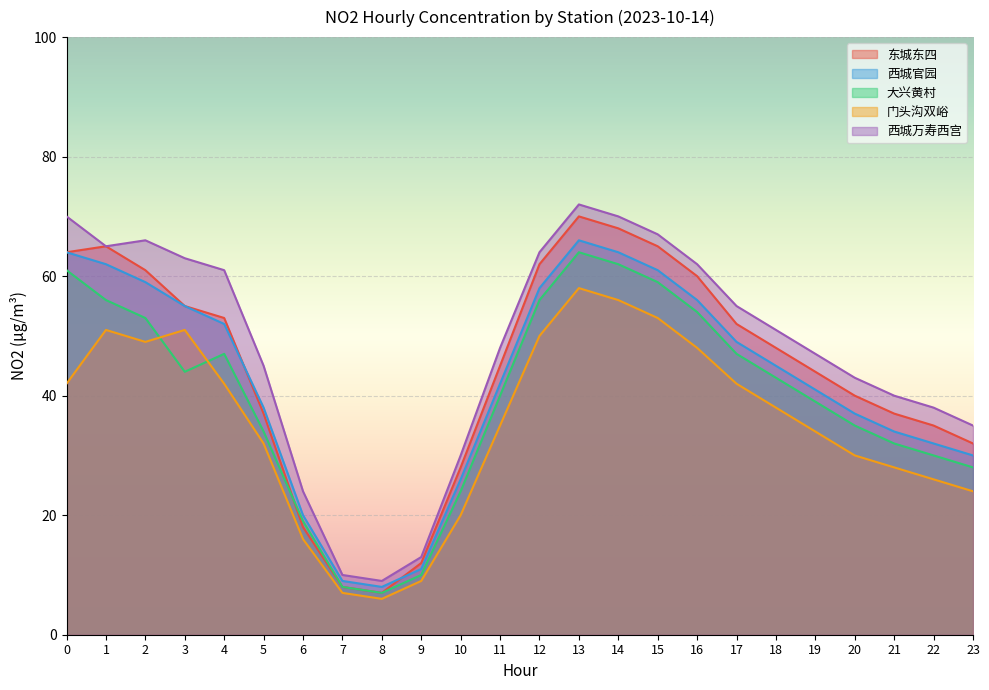

At 19, list the series in order from largest to smallest.

西城万寿西宫, 东城东四, 西城官园, 大兴黄村, 门头沟双峪